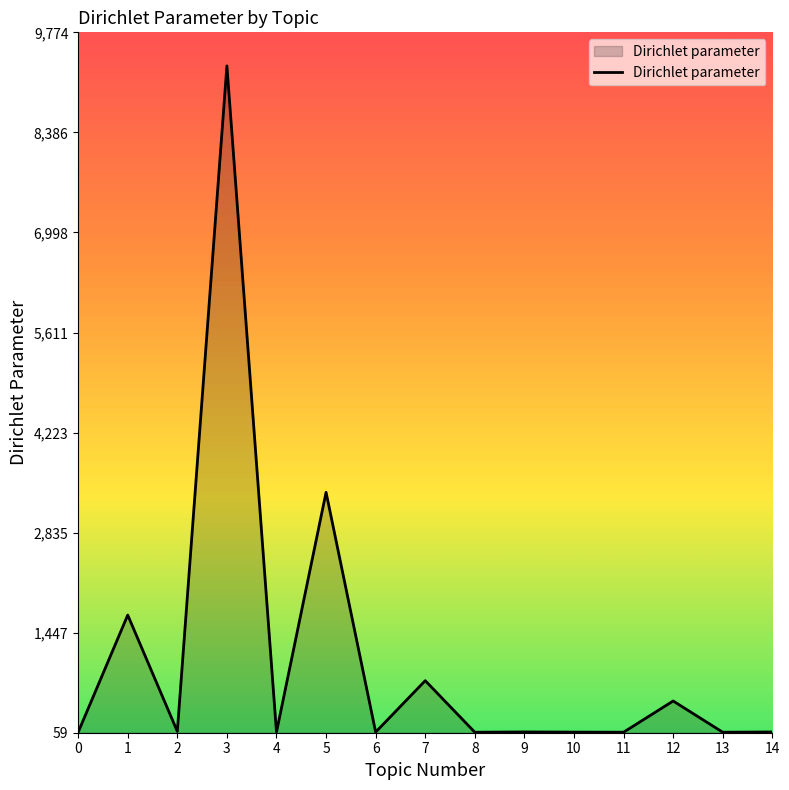

The value at 7 is 1137.2. True or false?

False